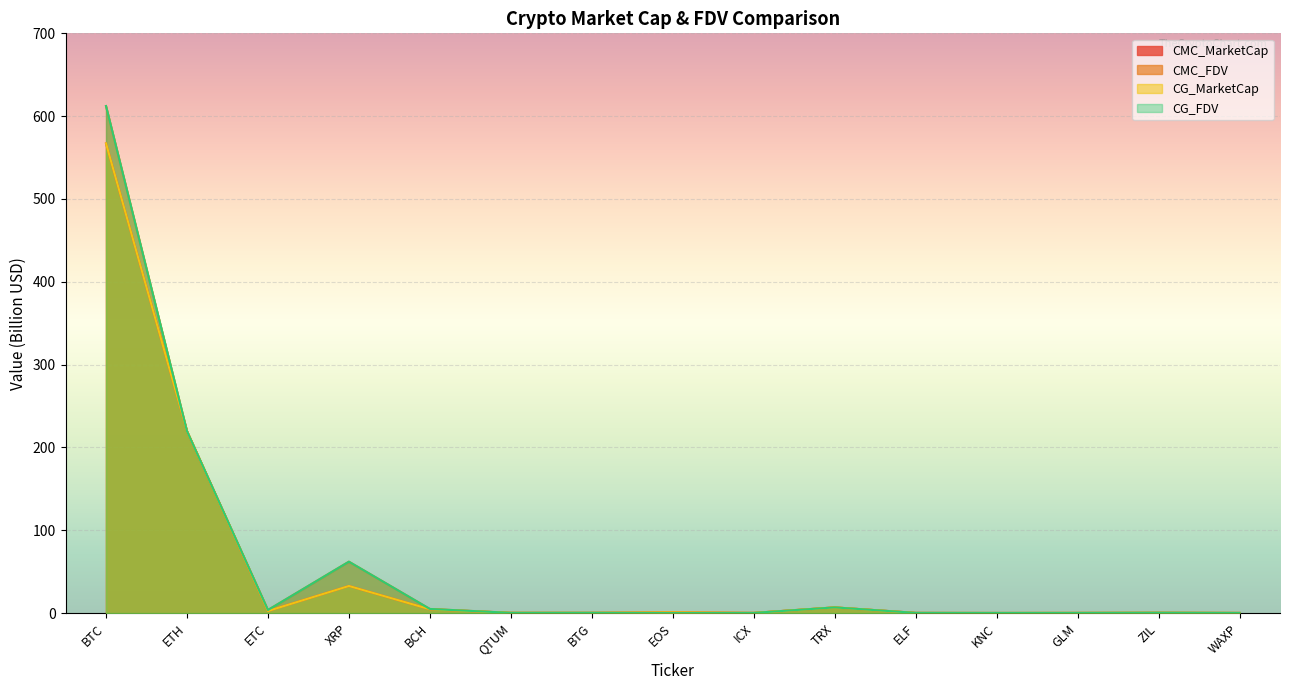

At which label does CMC_FDV reach its peak?

BTC